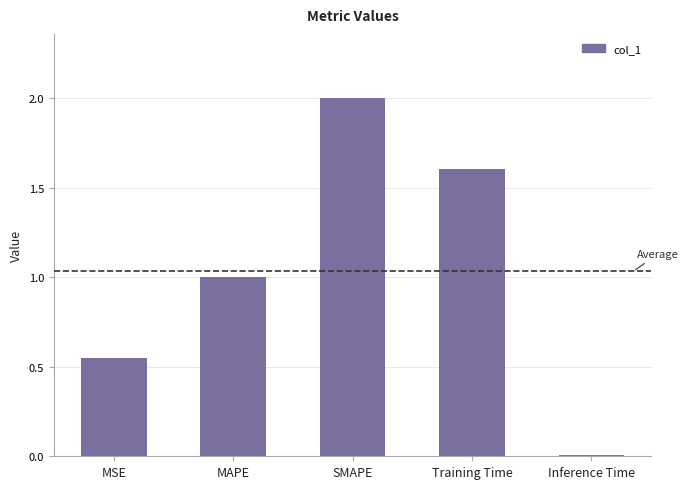

At which category does the chart reach its minimum across all series?

Inference Time